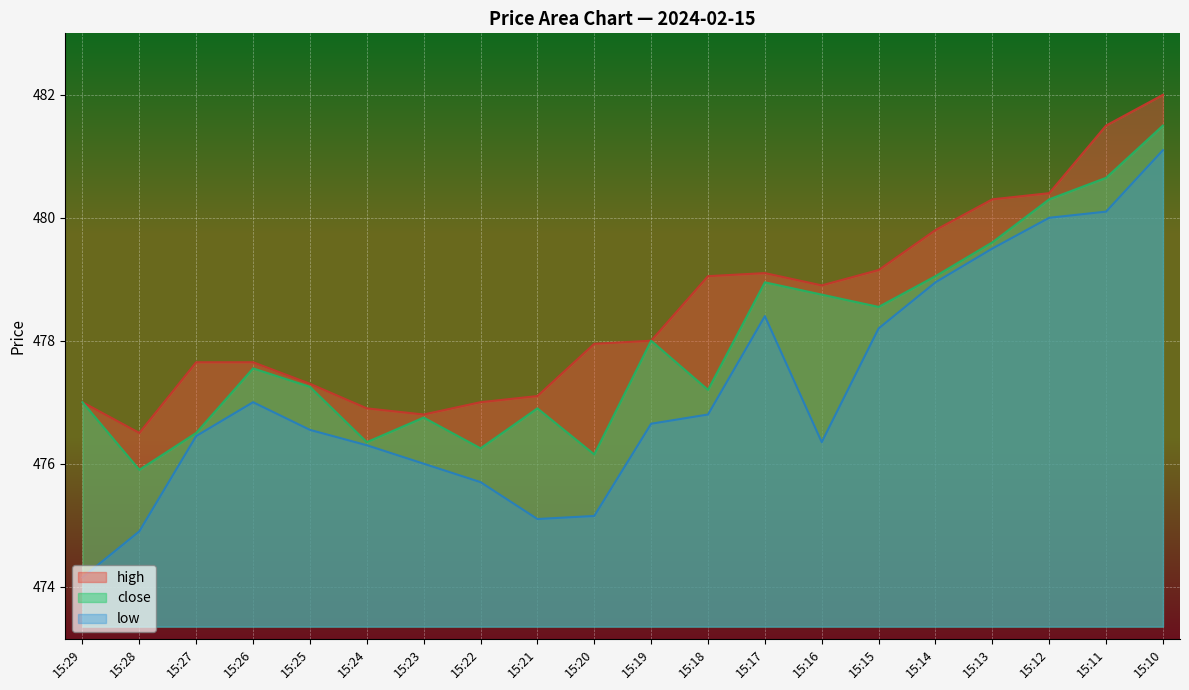

Which has a higher value, 15:15 or 15:27?

15:15